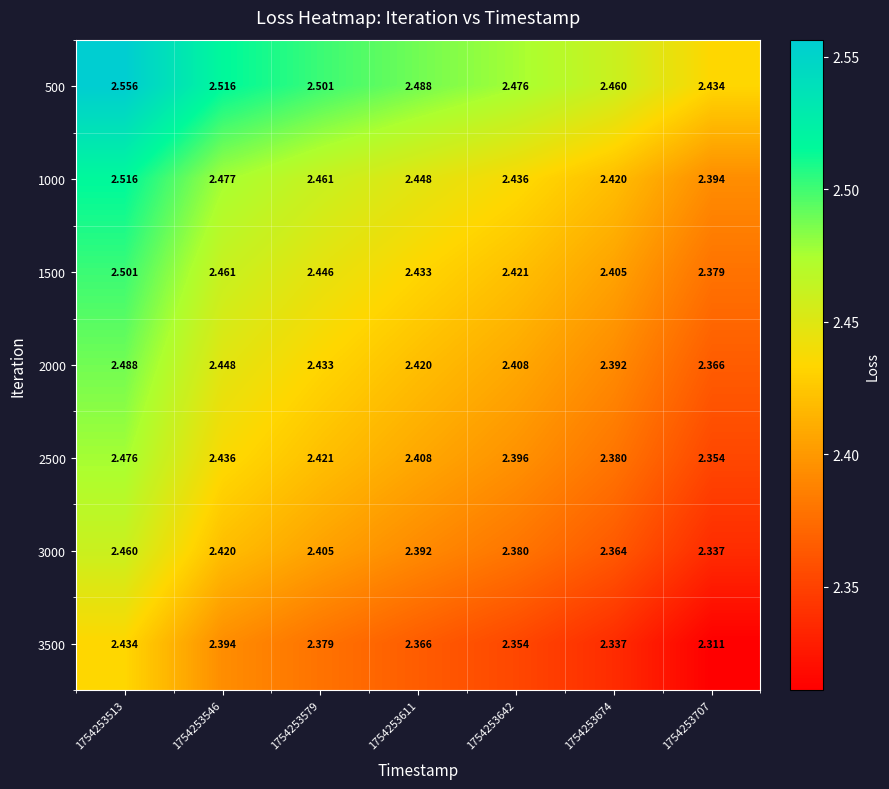

Is the value of 500 at 1754253546 greater than the value of 1500 at 1754253513?

Yes